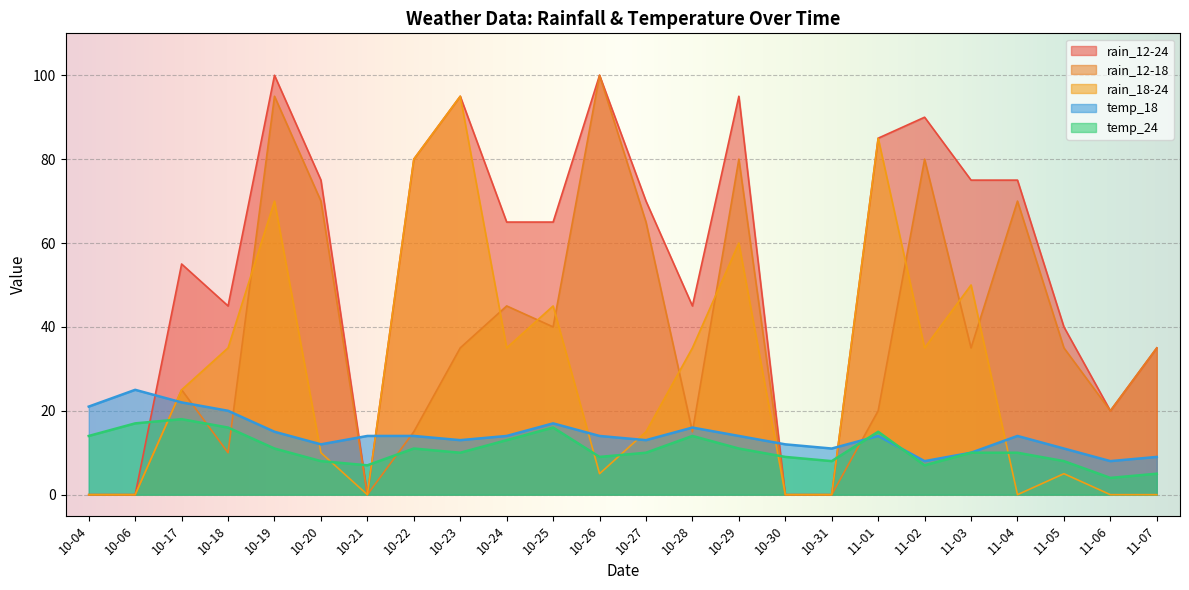

Which has a higher value, 10-17 or 10-29?

10-29